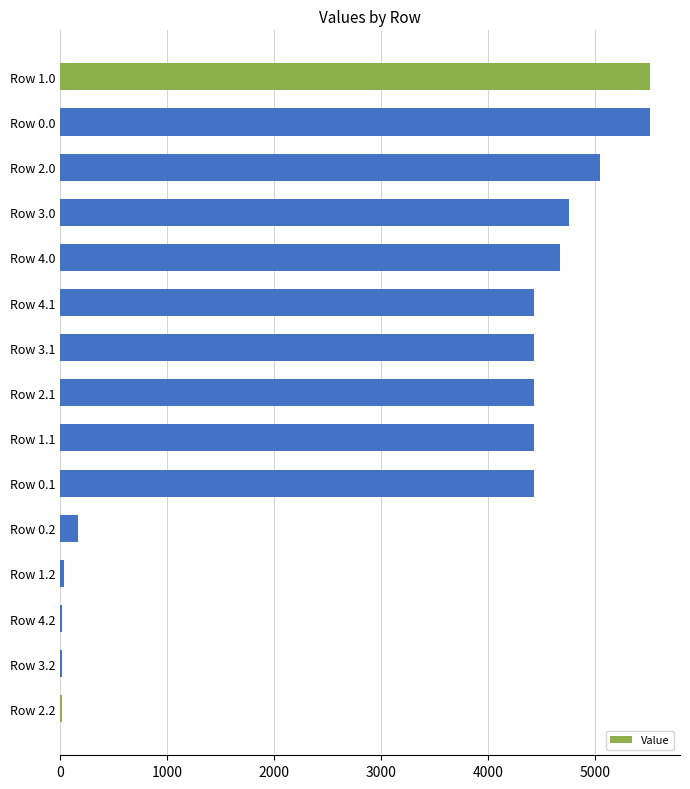

Is it true that the value at Row 0.2 is 168.7?

True